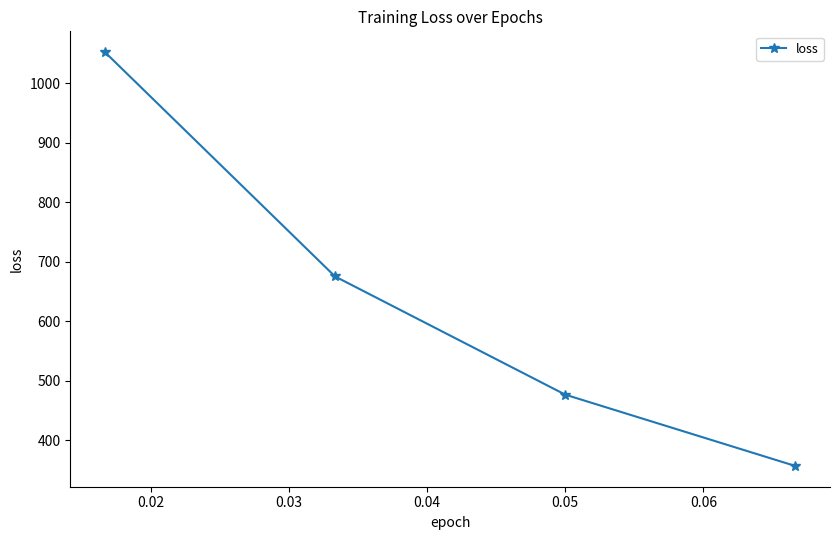

What is the greatest value displayed?

1052.5